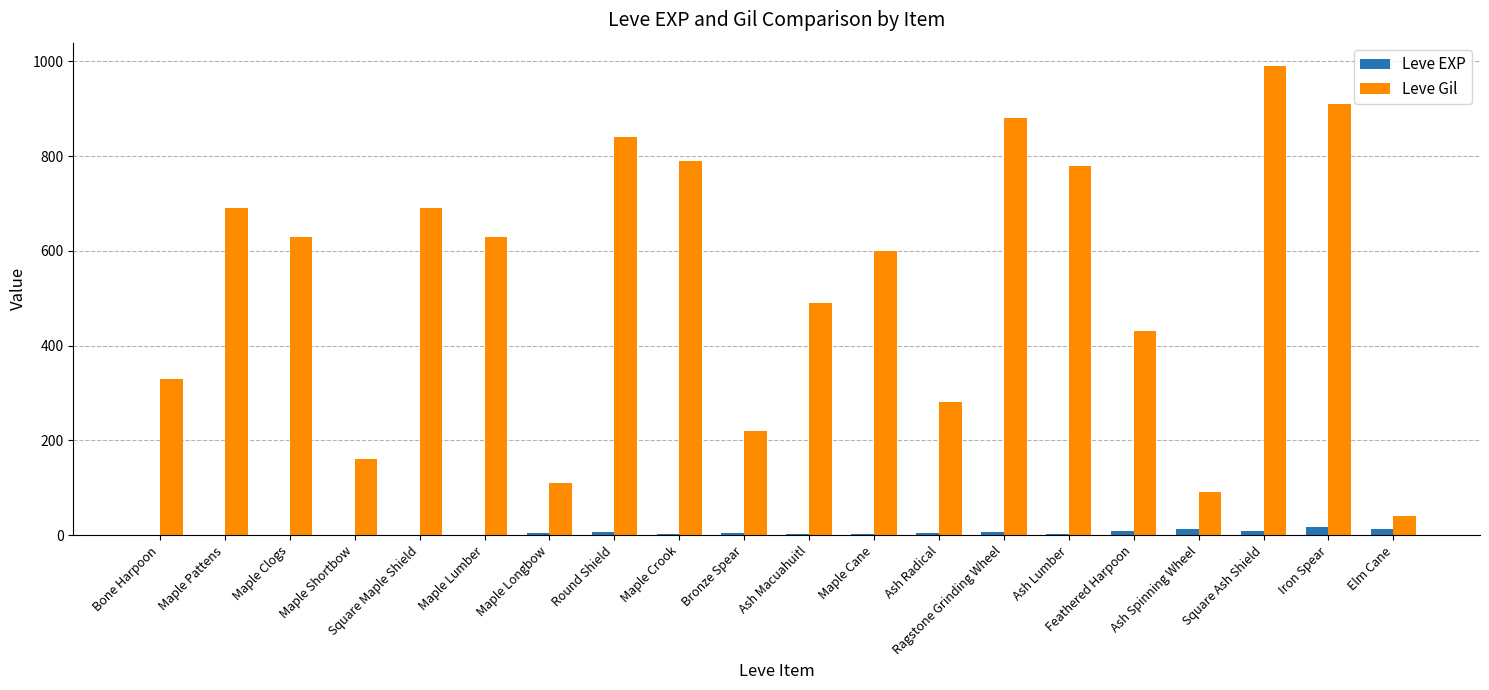

What is the highest value of the Leve EXP series?

18